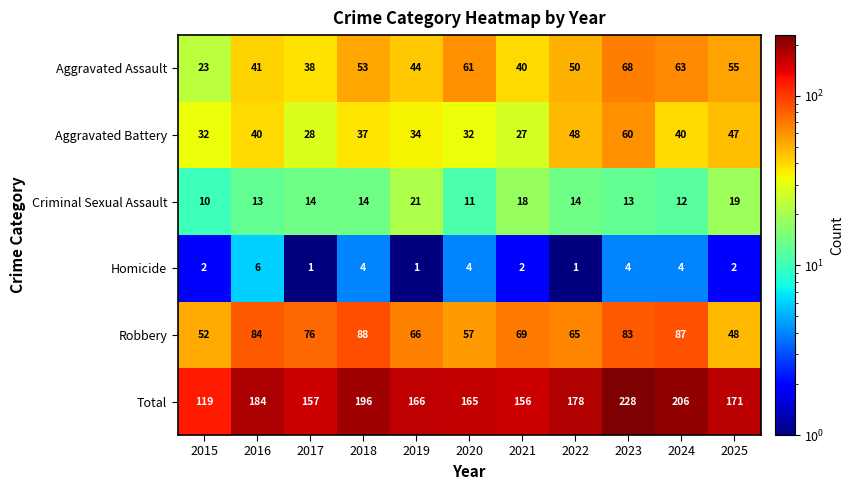

What is the difference between the maximum and second lowest values in the Robbery series?

36